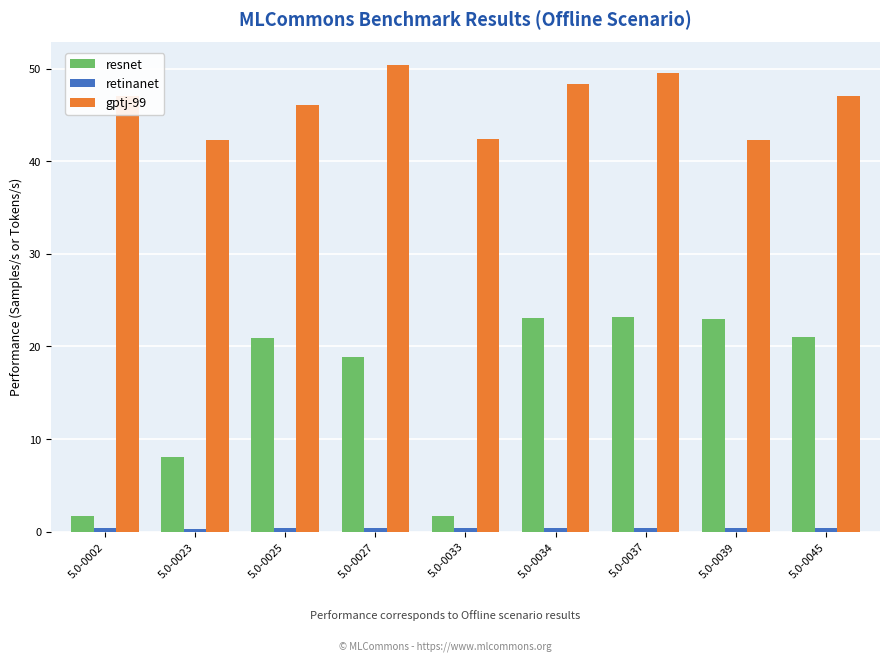

What is the minimum value shown in the chart?

0.3